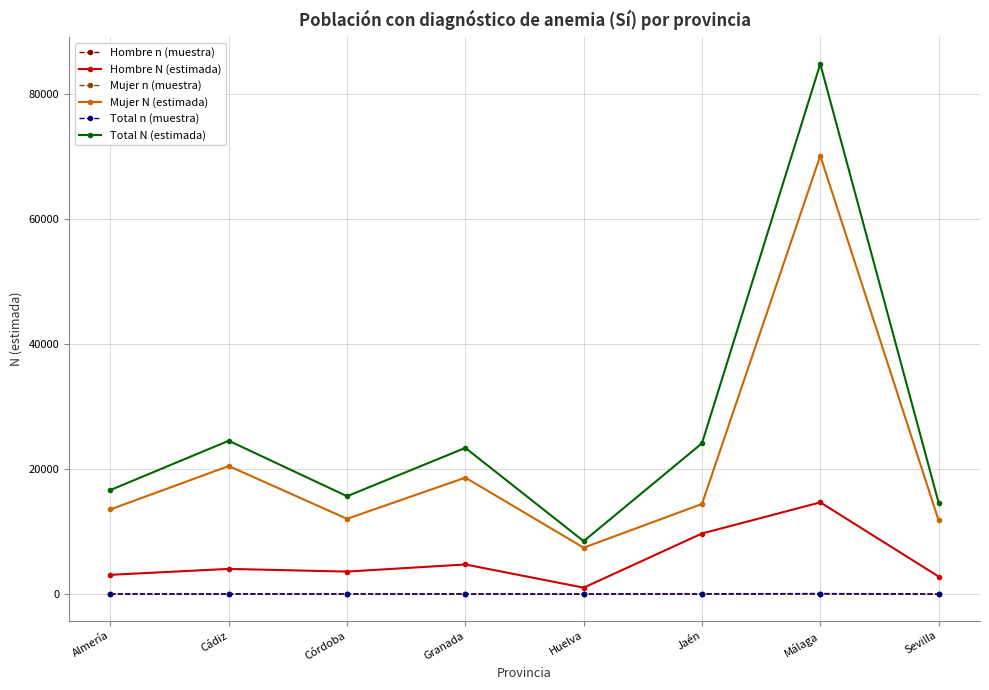

Count the number of categories in the chart.

8